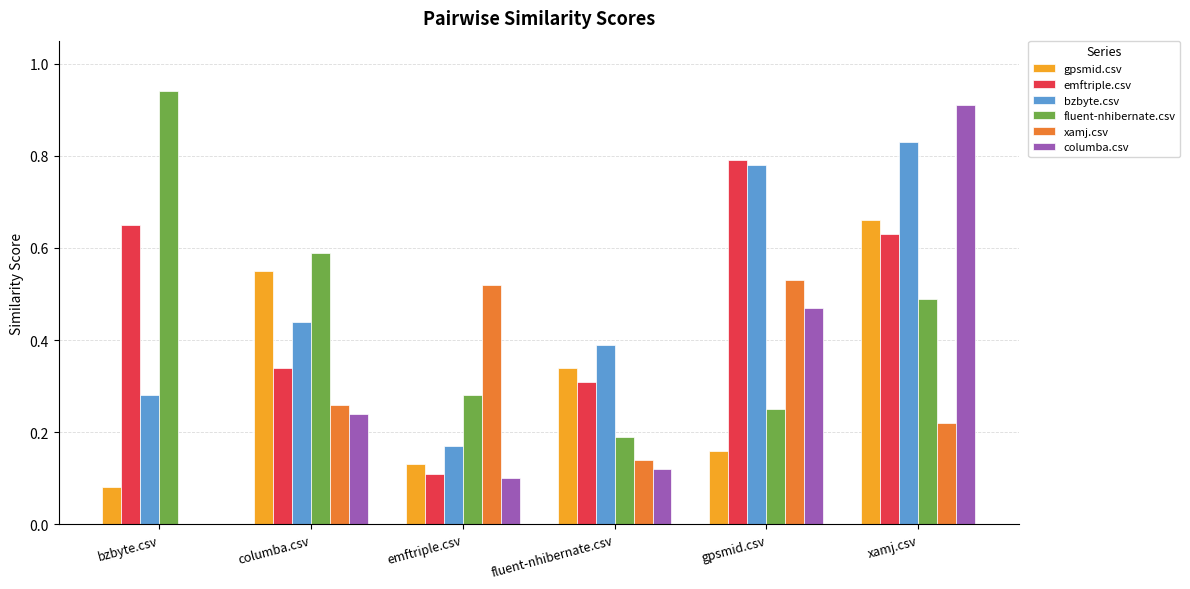

At which category is the sum across all series the highest?

xamj.csv